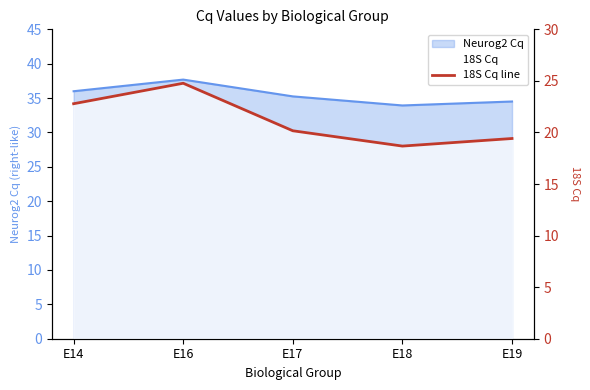

What is the sum of all values?

105.8